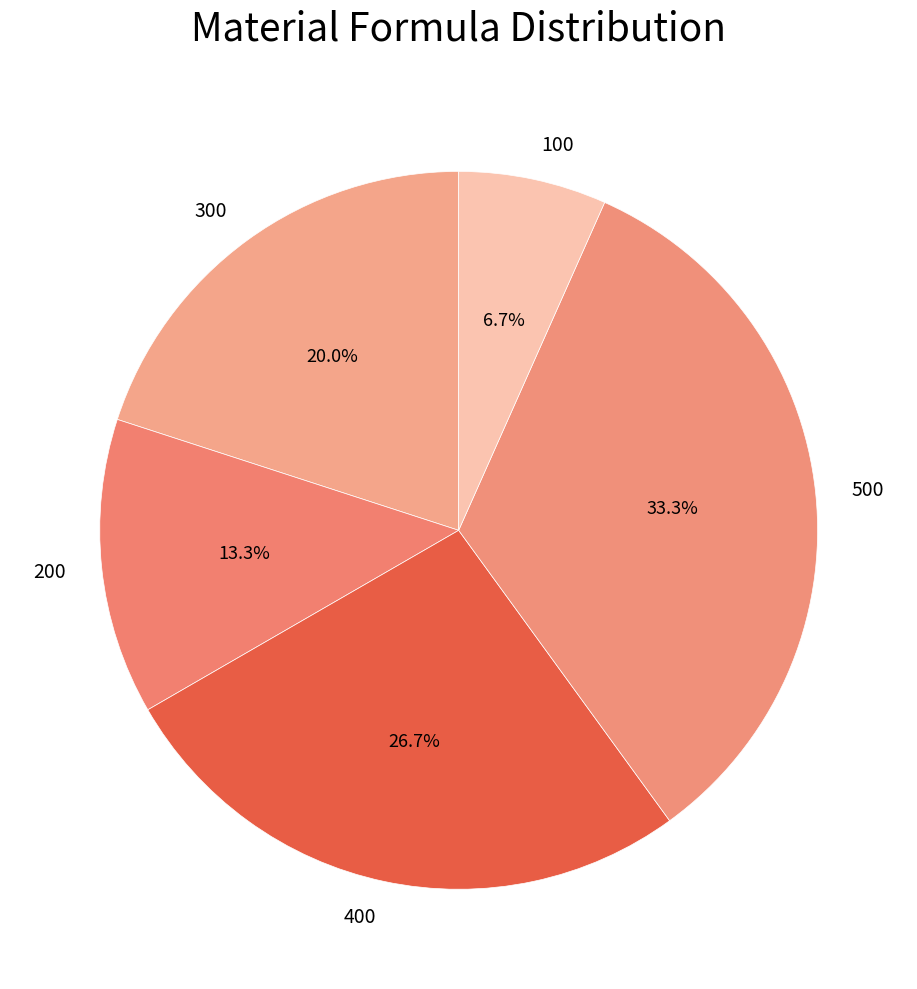

Which category has the biggest portion of the pie?

500